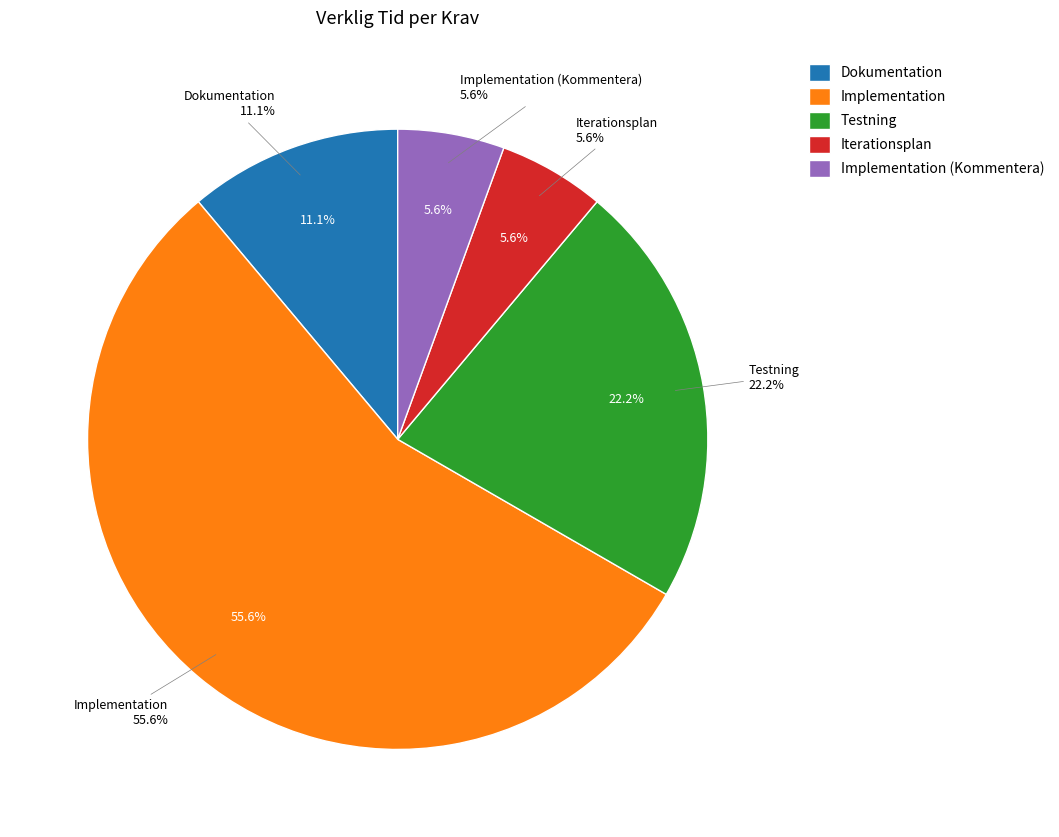

Does any single category account for the majority?

Yes